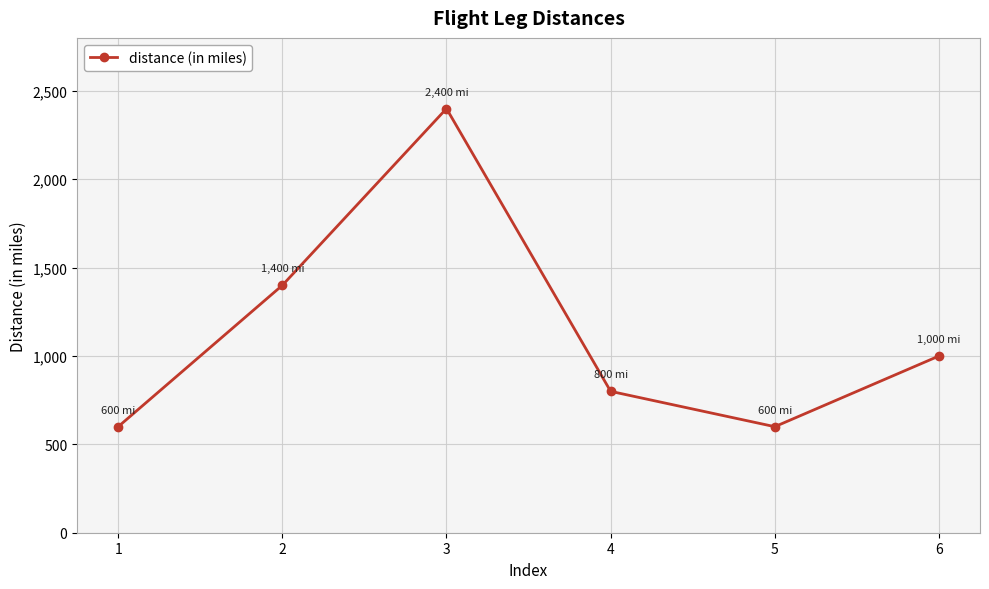

What is the approximate value at 1, to the nearest 10?

600